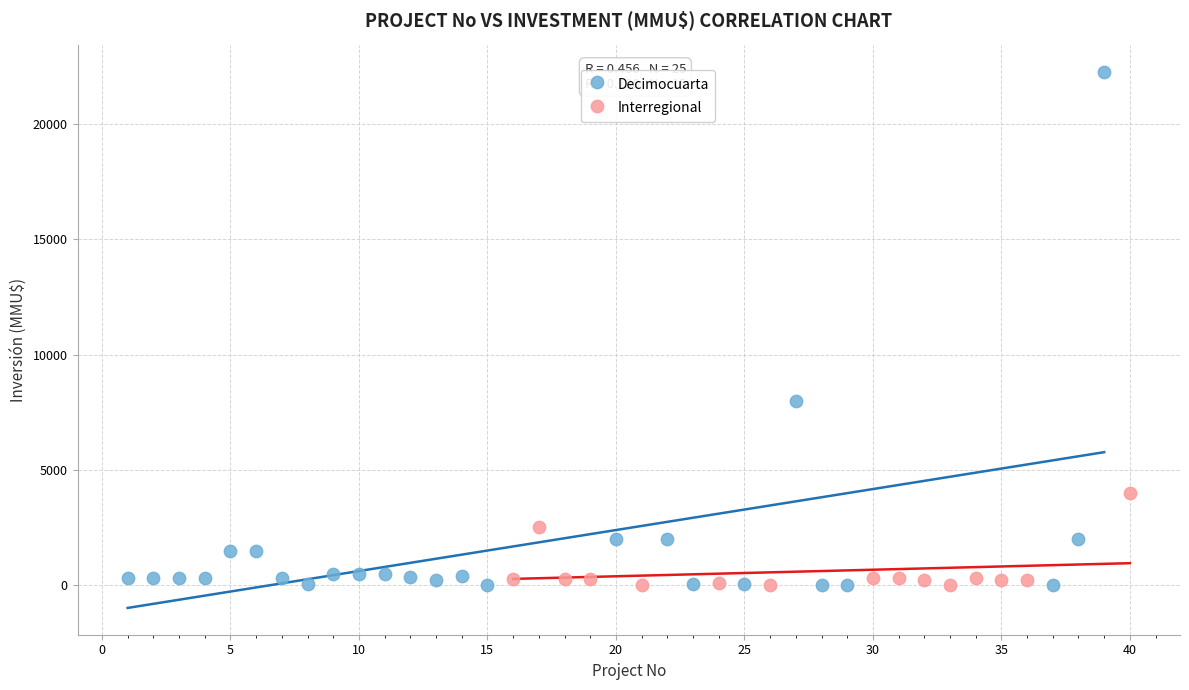

Which series has the widest spread of Y values?

Decimocuarta